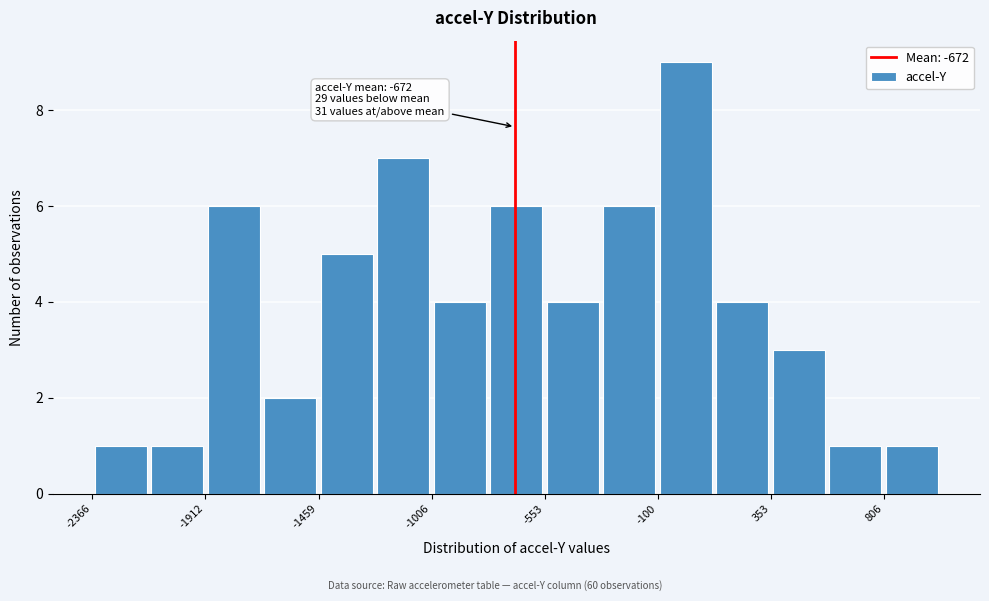

Which range on the x-axis has the tallest bar?

-100 to 150